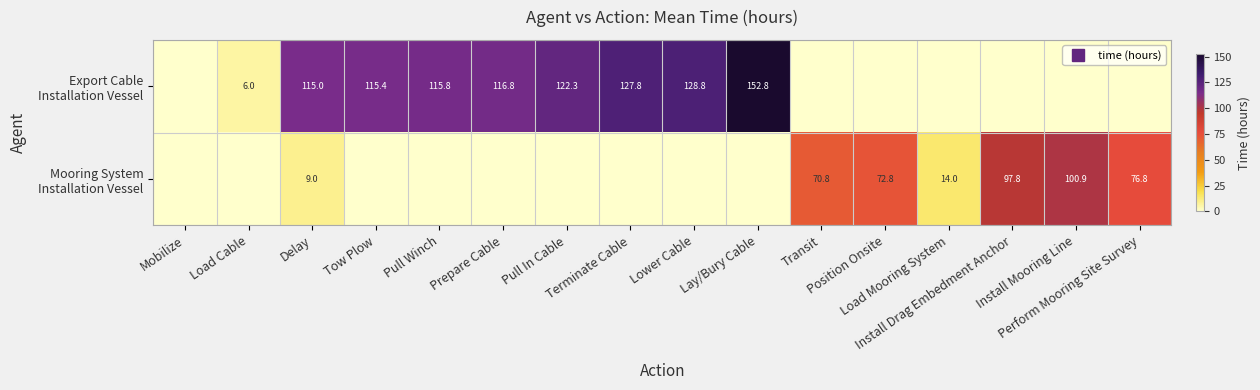

At how many categories does at least one series exceed 20?

13